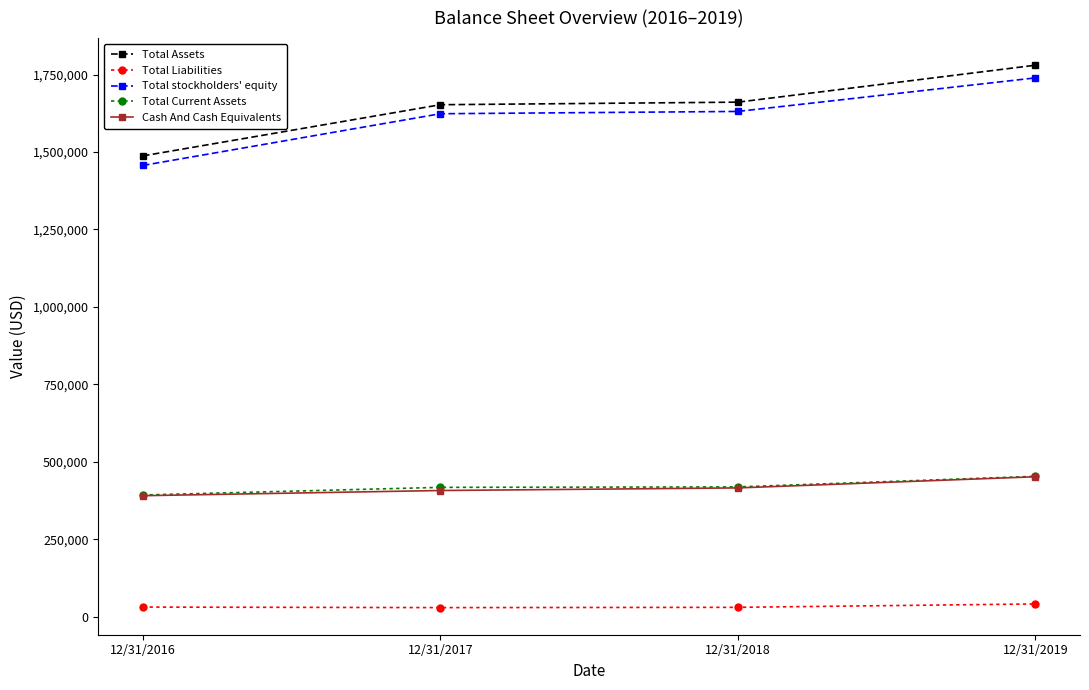

True or false: Total Liabilities has a value of 29986 at 12/31/2018.

True